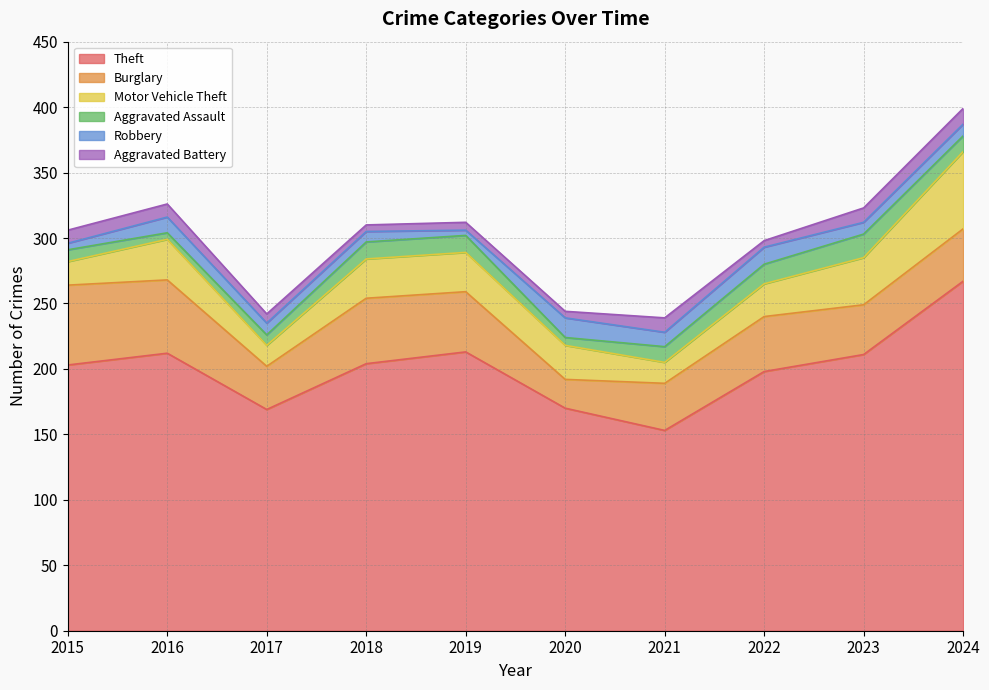

True or false: Robbery and Aggravated Assault cross at least once.

True